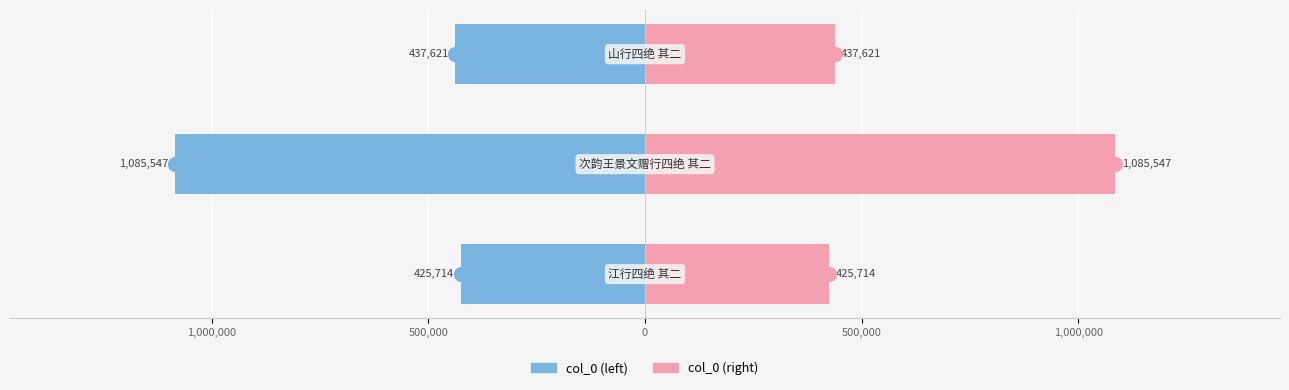

Is the value of col_0 (left) at 1,000,000 greater than the value of col_0 (right) at 1,500,000?

No